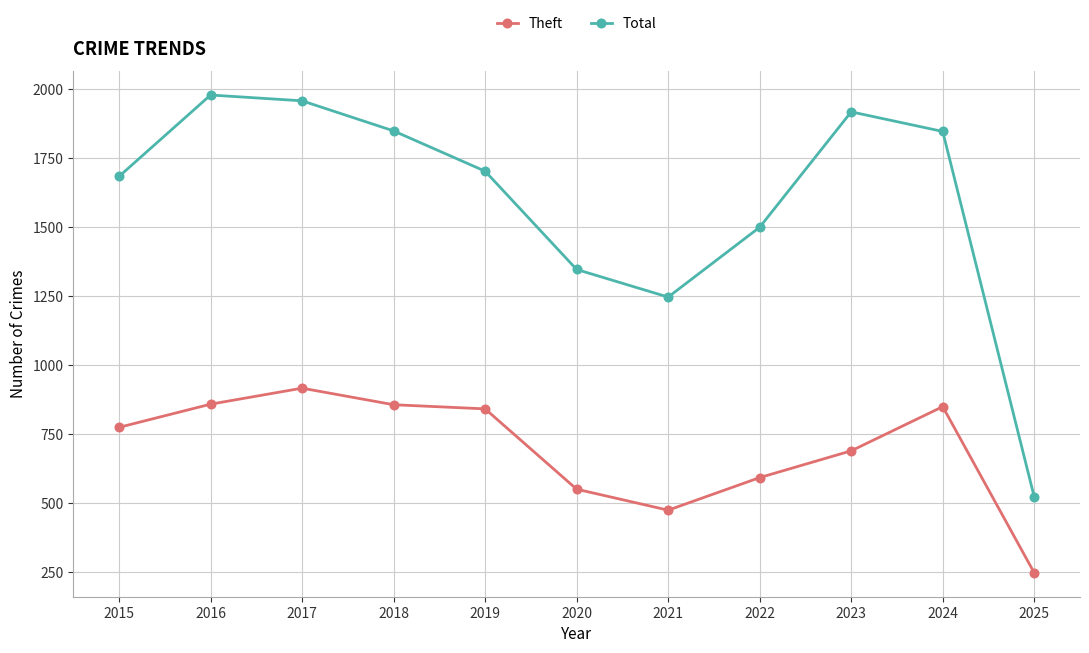

Which series changed the most between 2017 and 2020?

Total